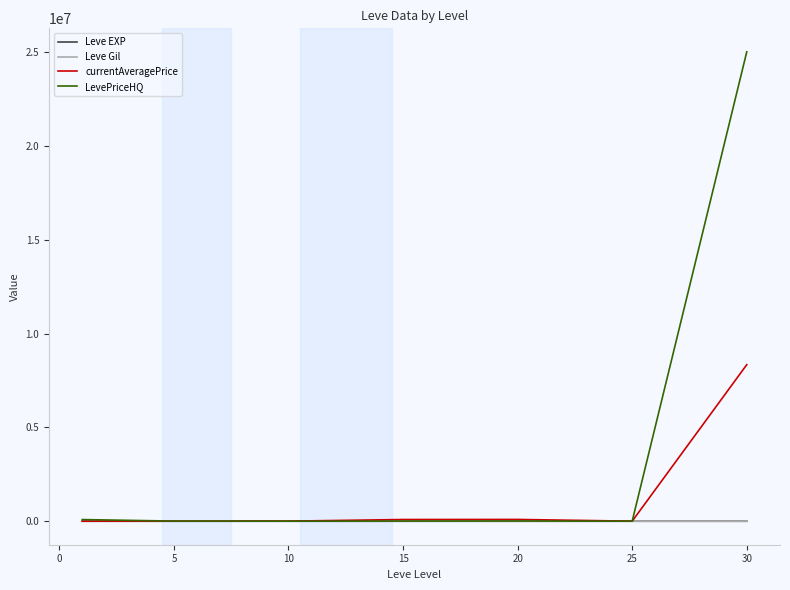

What is the highest value of the LevePriceHQ series?

25010000.0